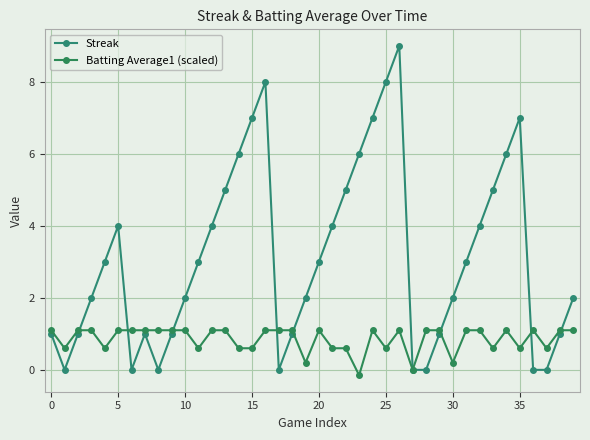

At how many categories does at least one series exceed 7?

3